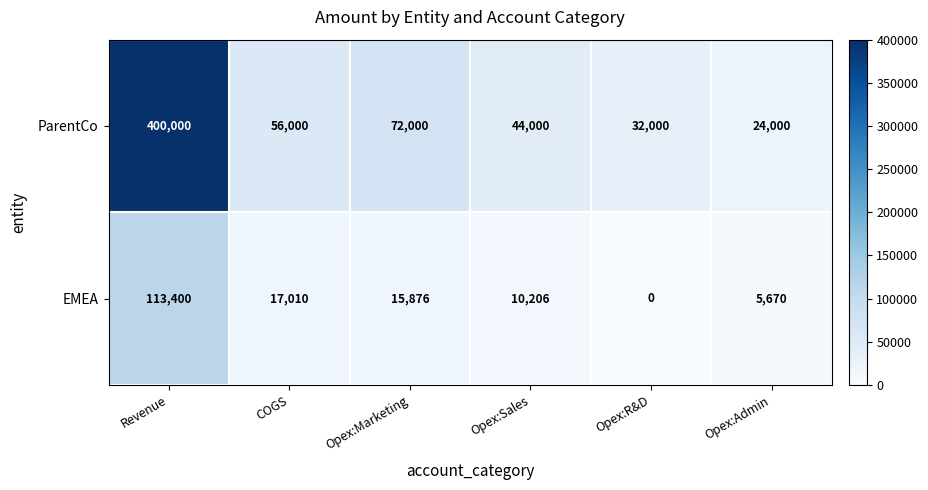

Which series changed the most between COGS and Opex:Sales?

ParentCo